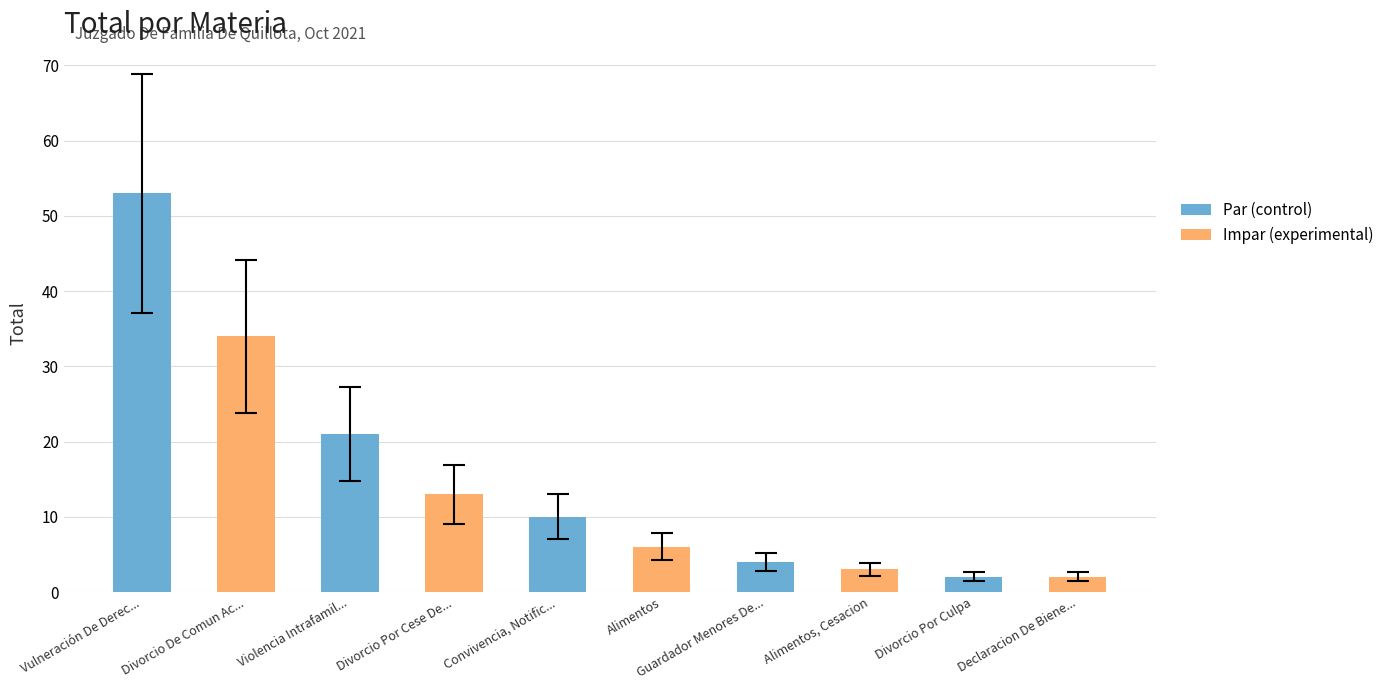

List the labels in order of Impar (experimental) value, largest first.

Vulneración De Derec..., Violencia Intrafamil..., Convivencia, Notific..., Guardador Menores De..., Divorcio Por Culpa